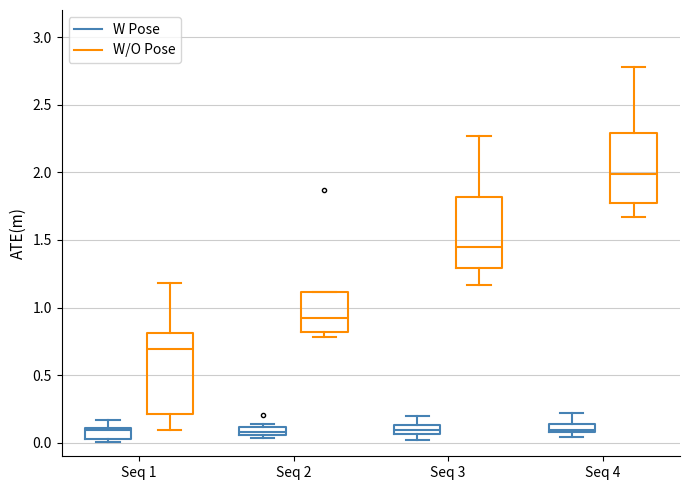

Which box's median line is the highest?

Seq 4 (W/O Pose)